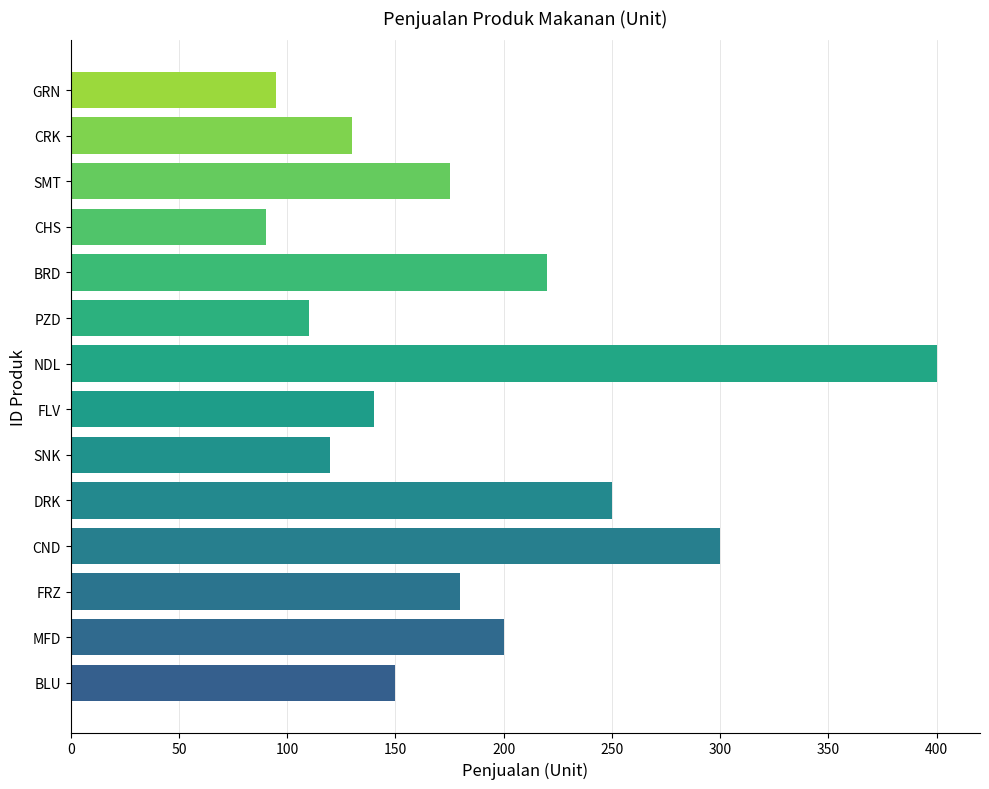

Reading bottom to top, extract all data points from this chart.

150	200	180	300	250	120	140	400	110	220	90	175	130	95